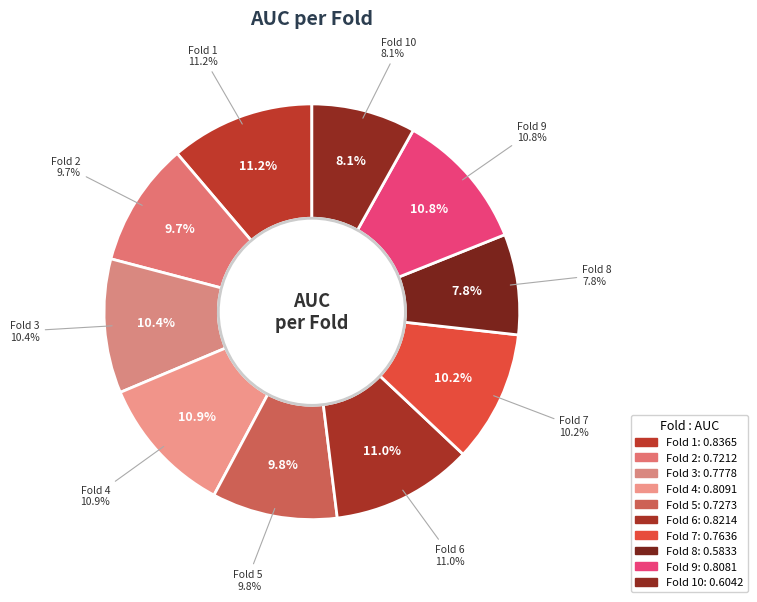

What percentage is the Fold 9 slice, to the nearest percent?

11%